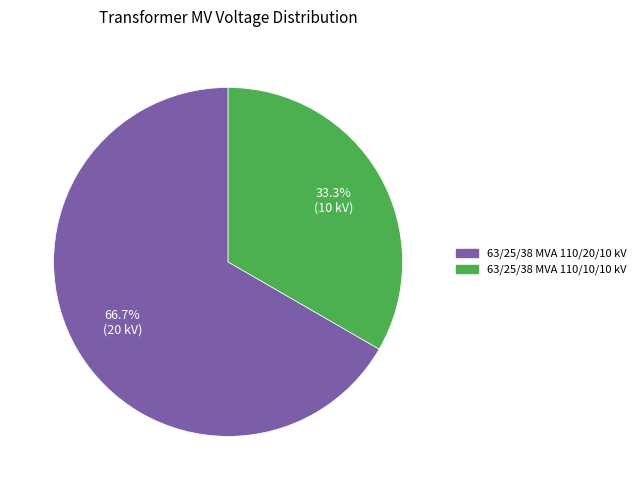

Count the number of slices in the pie.

2